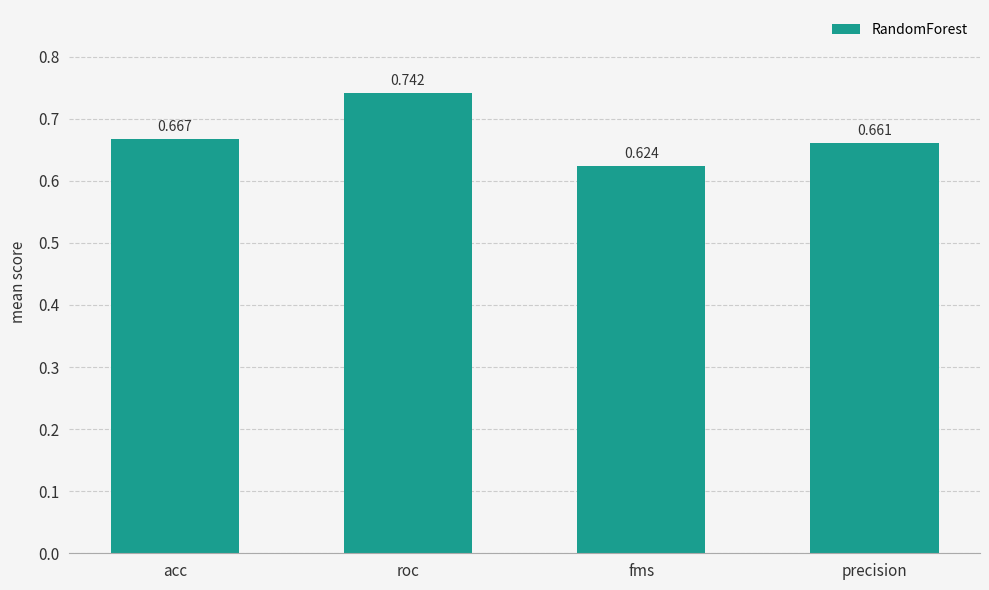

List the labels in order of value, largest first.

roc, acc, precision, fms